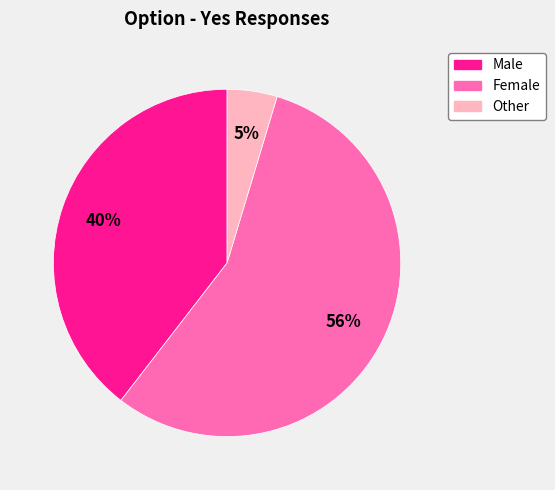

What is the smallest slice in the pie chart?

Other